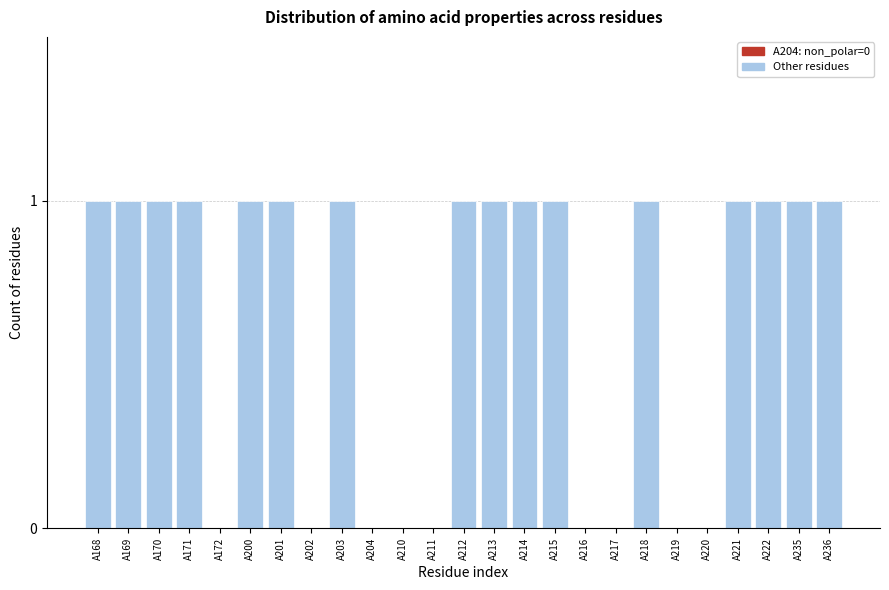

Reading right to left, what are all the values shown in this chart?

A236=1	A235=1	A222=1	A221=1	A220=0	A219=0	A218=1	A217=0	A216=0	A215=1	A214=1	A213=1	A212=1	A211=0	A210=0	A204=0	A203=1	A202=0	A201=1	A200=1	A172=0	A171=1	A170=1	A169=1	A168=1